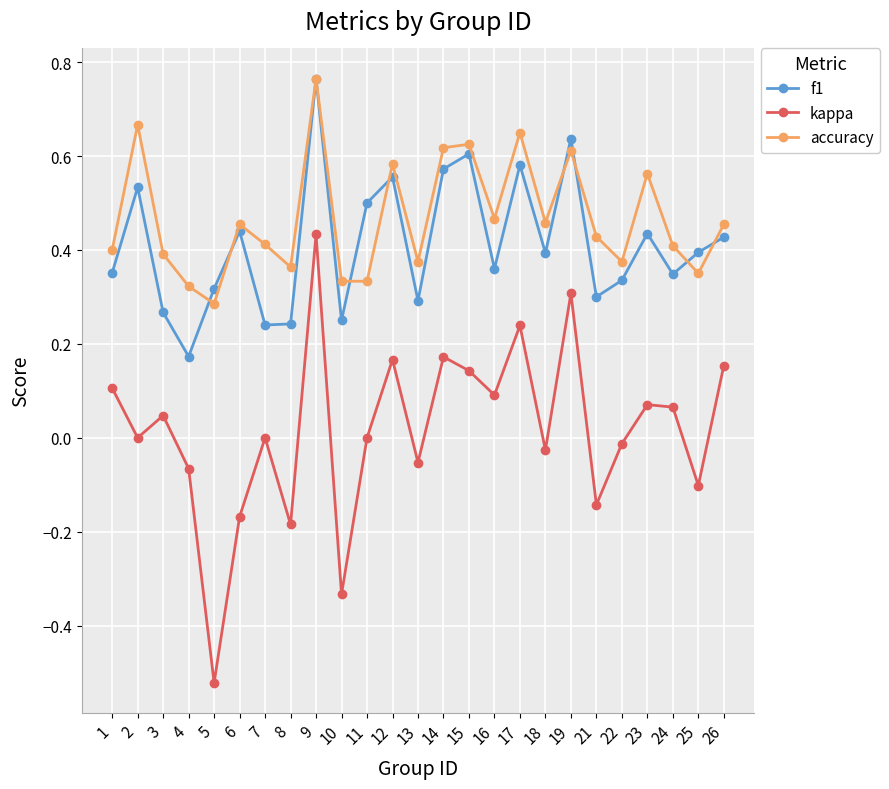

At which label does kappa reach its minimum?

5